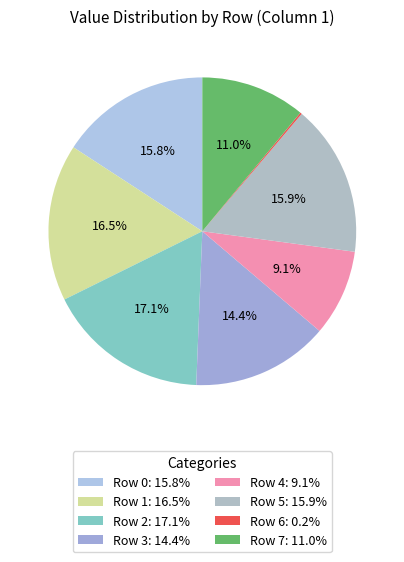

To the nearest percent, what is the difference between the largest and smallest slice percentages?

17%